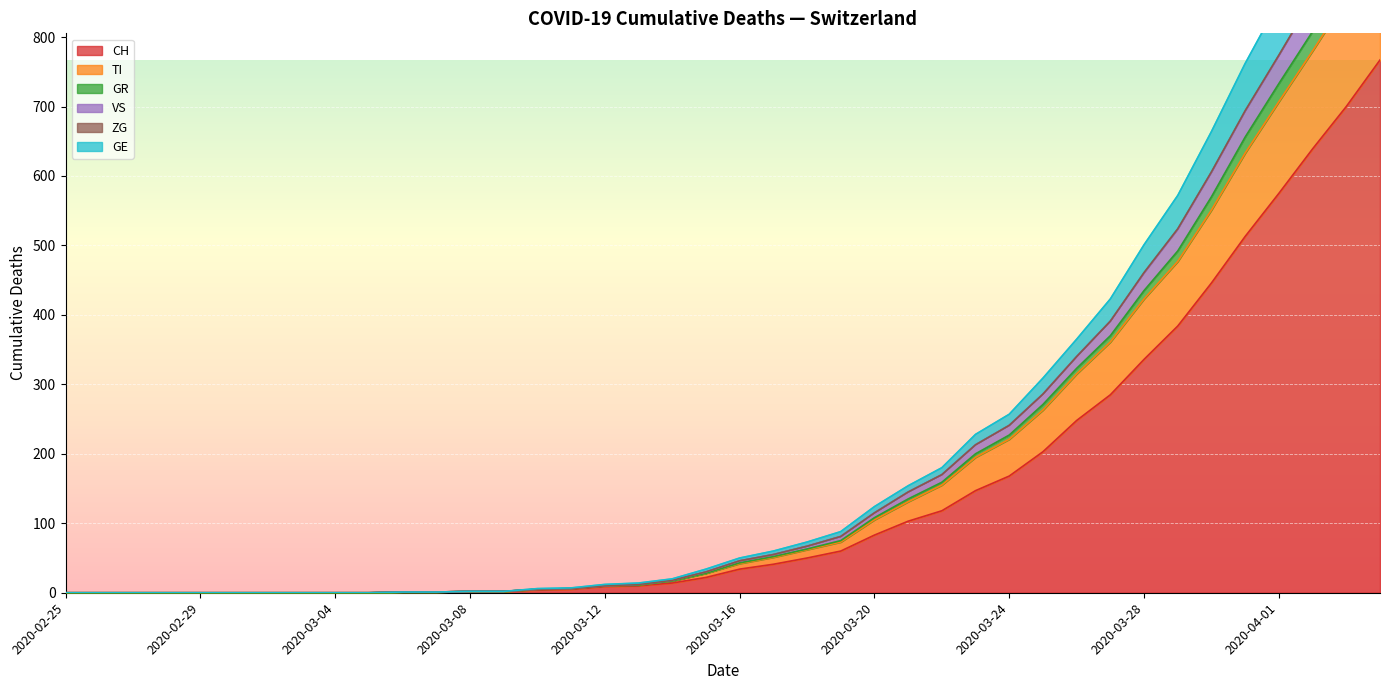

The CH series shows 168 at 2020-03-24. True or false?

True